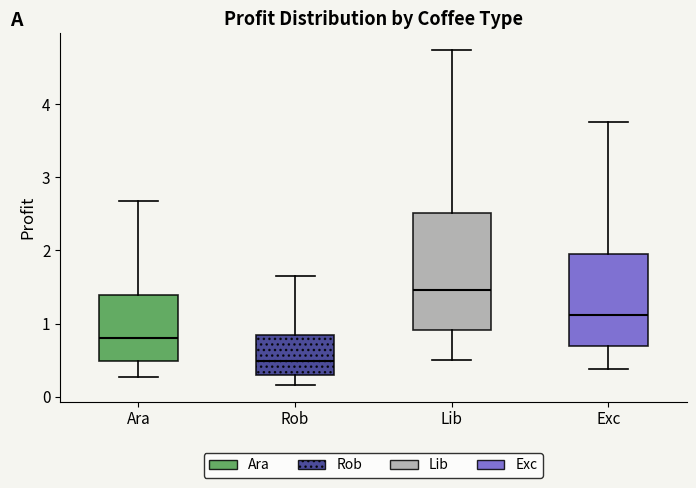

Where does the median line of the box for Ara sit on the y-axis? The values are not printed on the chart, so give them approximately, as read against the axis.

0.8